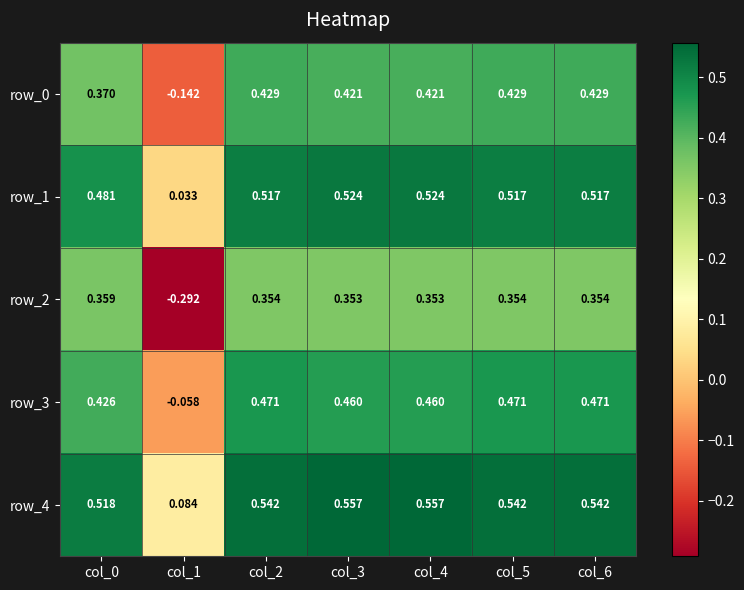

Is the value of row_3 at col_3 greater than the value of row_2 at col_4?

Yes